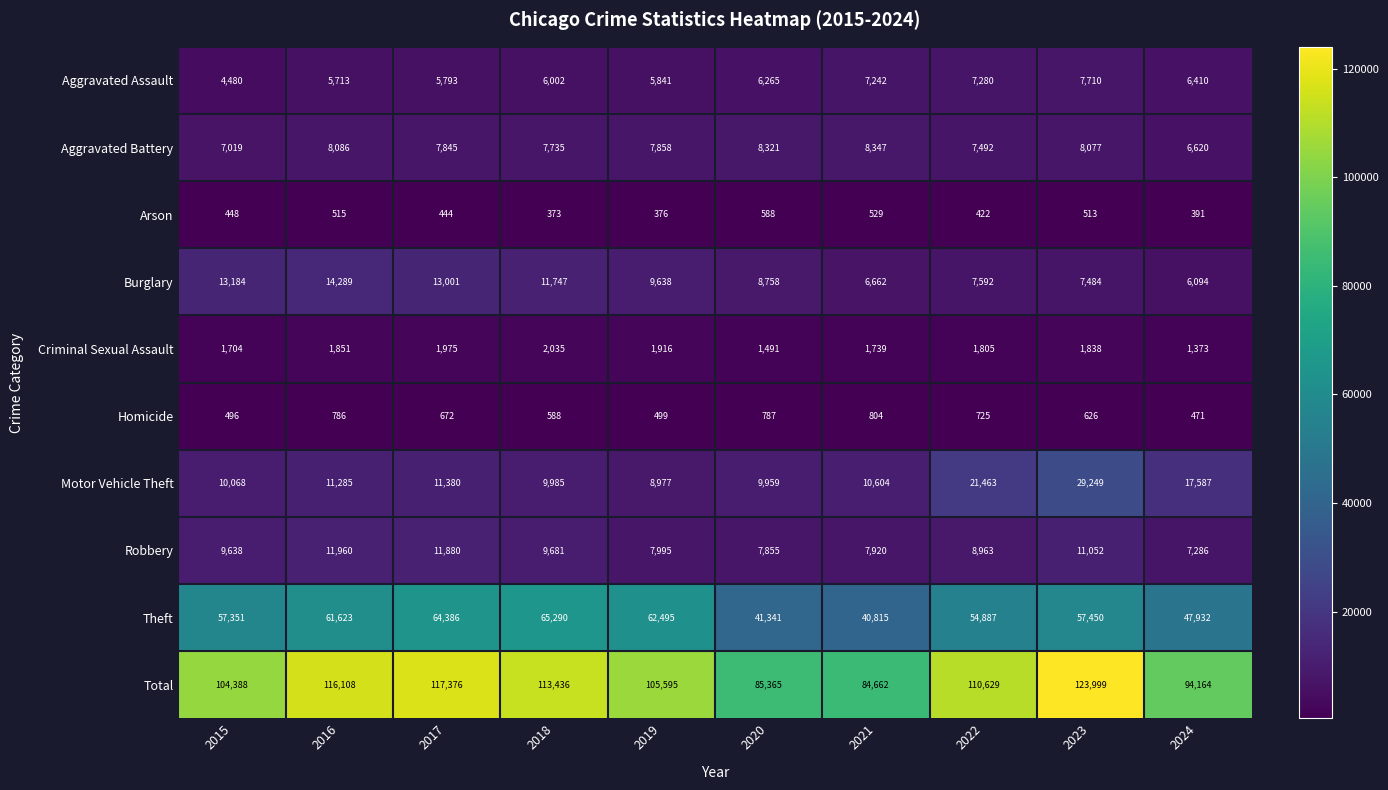

What is the difference between the highest and lowest values at 2020?

84777